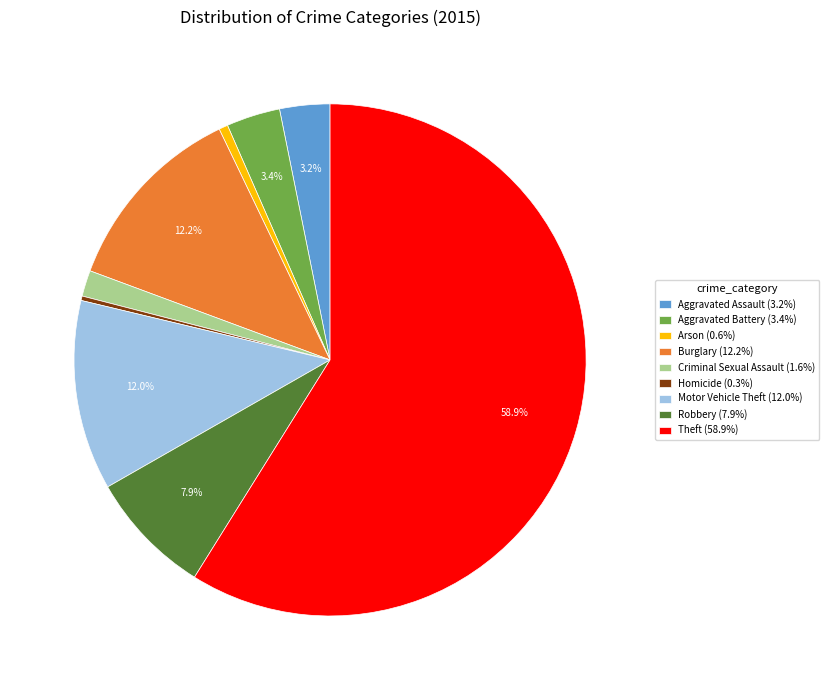

What percentage is the Arson slice, to the nearest percent?

1%